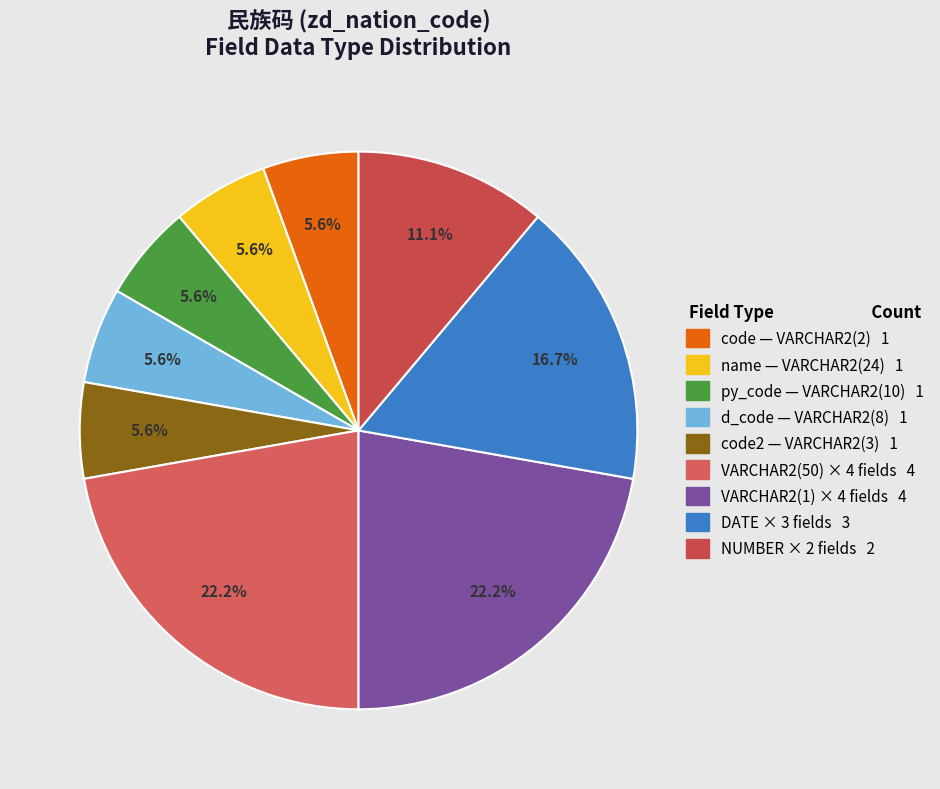

What is the largest slice in the pie chart?

VARCHAR2(50)